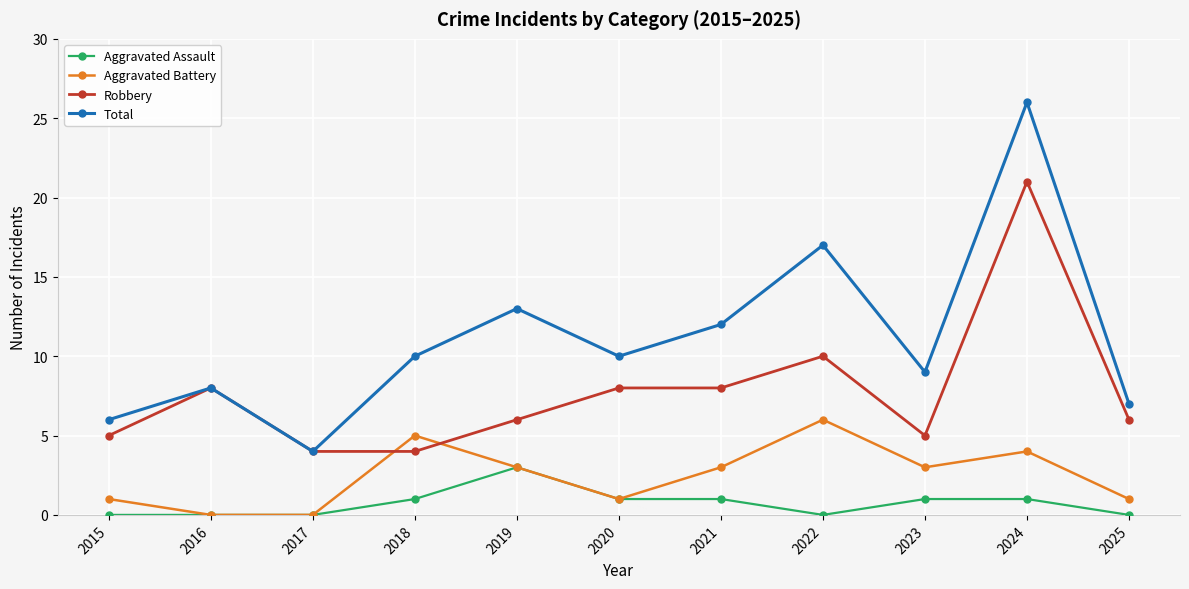

True or false: Total and Aggravated Battery intersect in this chart.

False